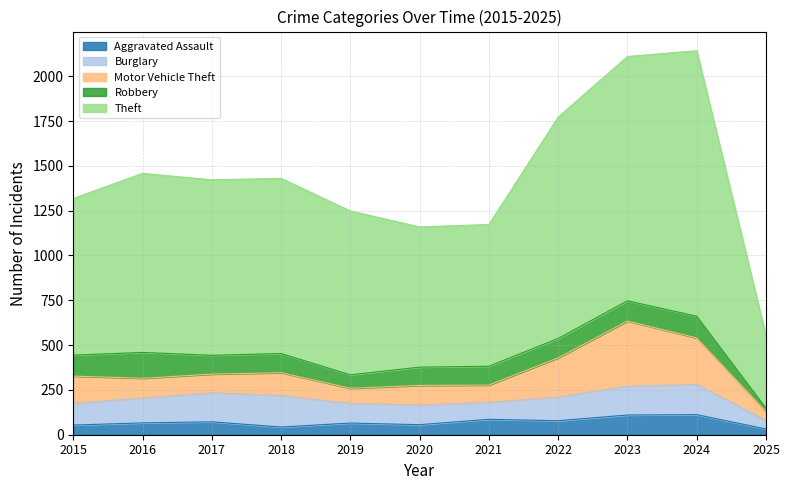

How many interior local valleys does the Theft series have?

1